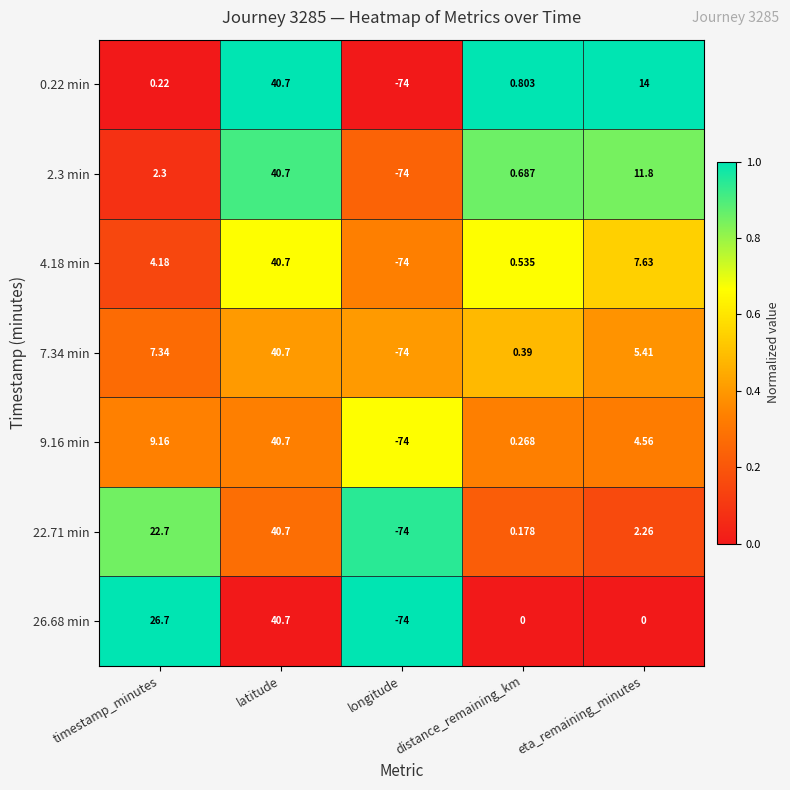

Rank the categories by 22.71 min value from lowest to highest.

longitude, distance_remaining_km, eta_remaining_minutes, timestamp_minutes, latitude